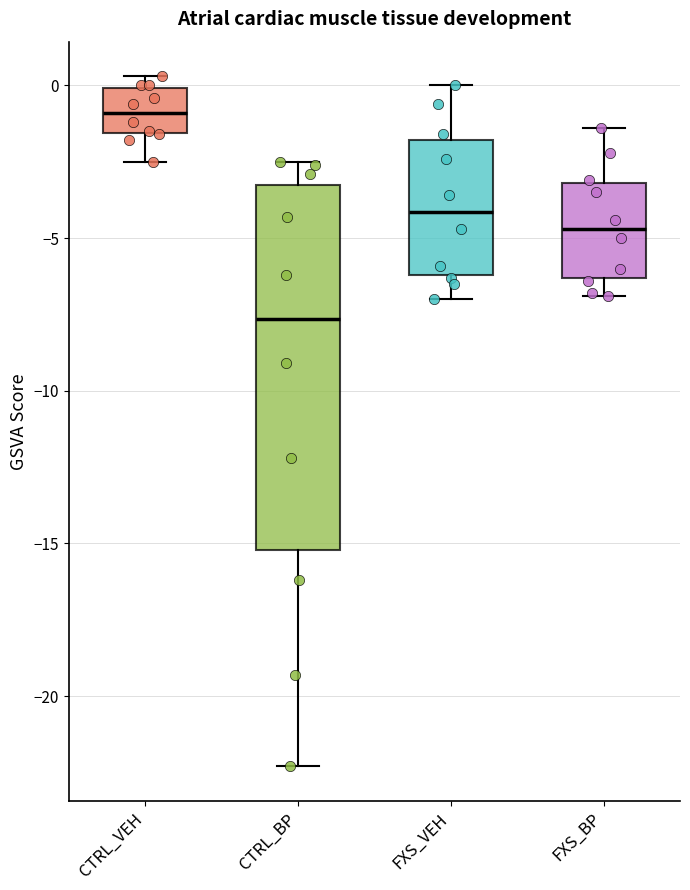

Where does the lower whisker of the box for FXS_BP end on the y-axis? The values are not printed on the chart, so give them approximately, as read against the axis.

-7.0